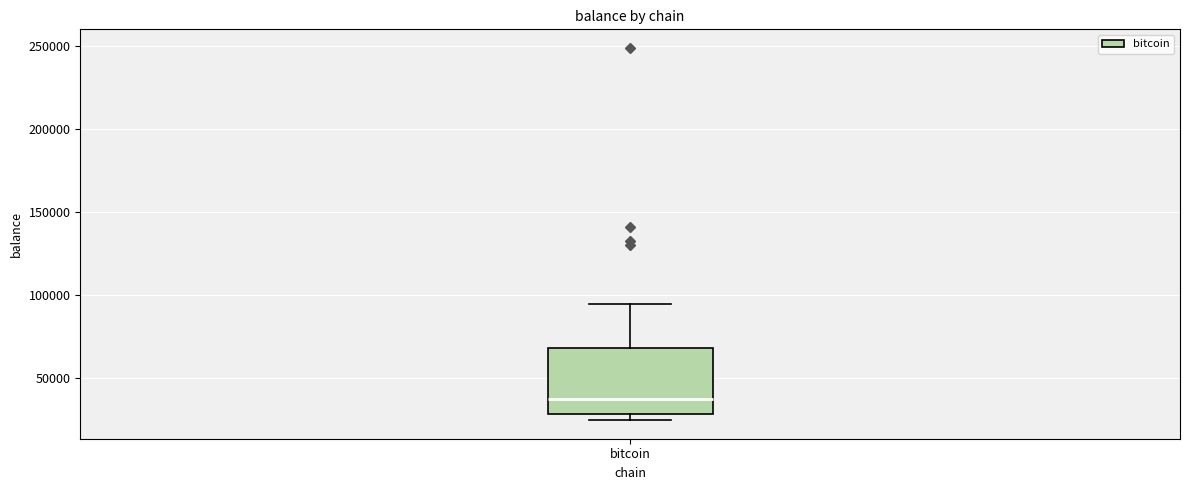

Transcribe this box plot: give where the median line is, the range the box spans, and where the two whiskers end, as read against the y-axis. The values are not printed on the chart, so give them approximately, as read against the axis.

median 35000, box 30000 to 70000, whiskers 25000 to 95000